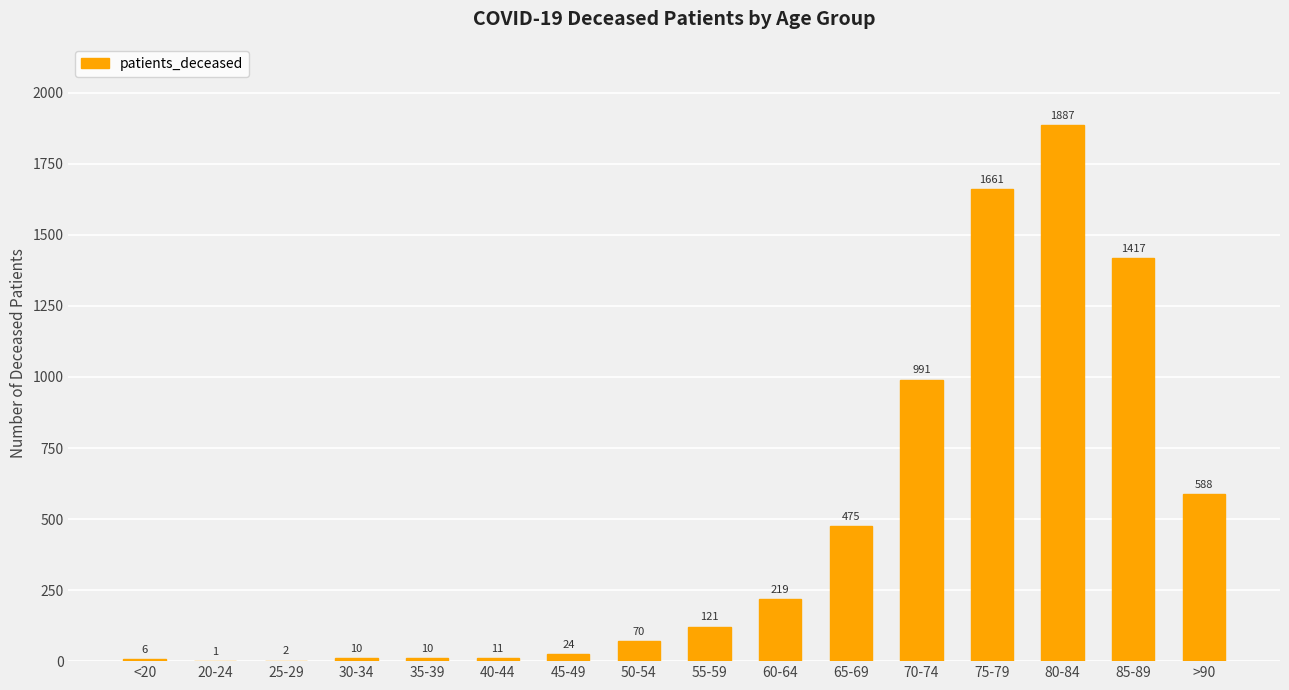

What is the change in value from 25-29 to 50-54?

+68